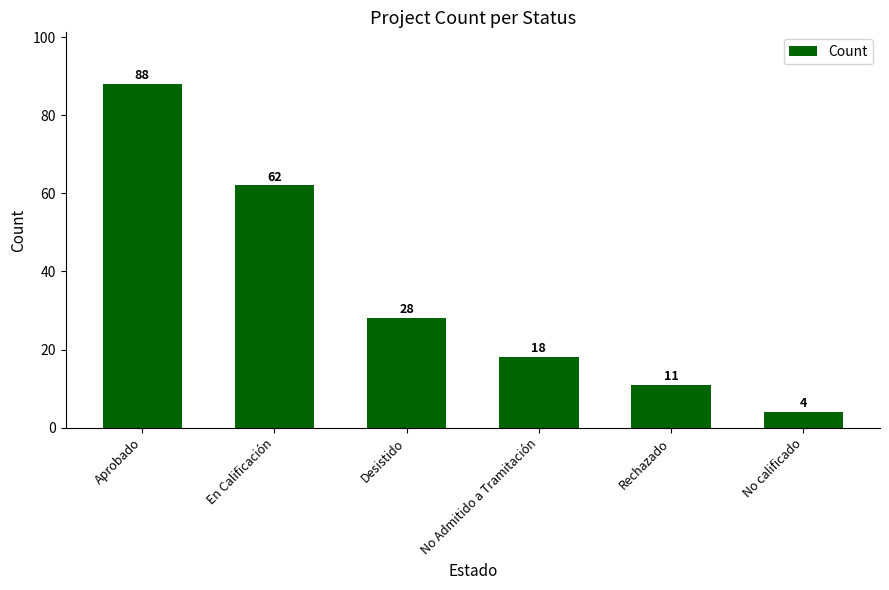

How many values are below 28?

3